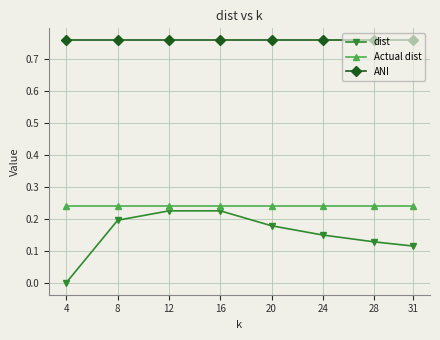

True or false: Actual dist and ANI intersect in this chart.

False